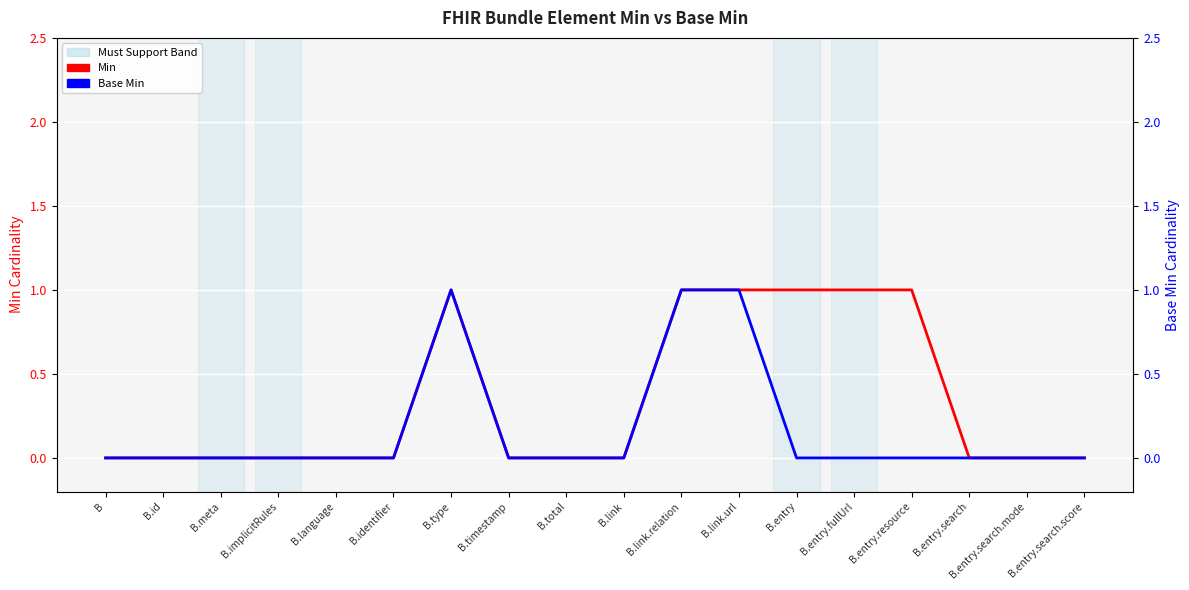

How many lines are shown in the chart?

2